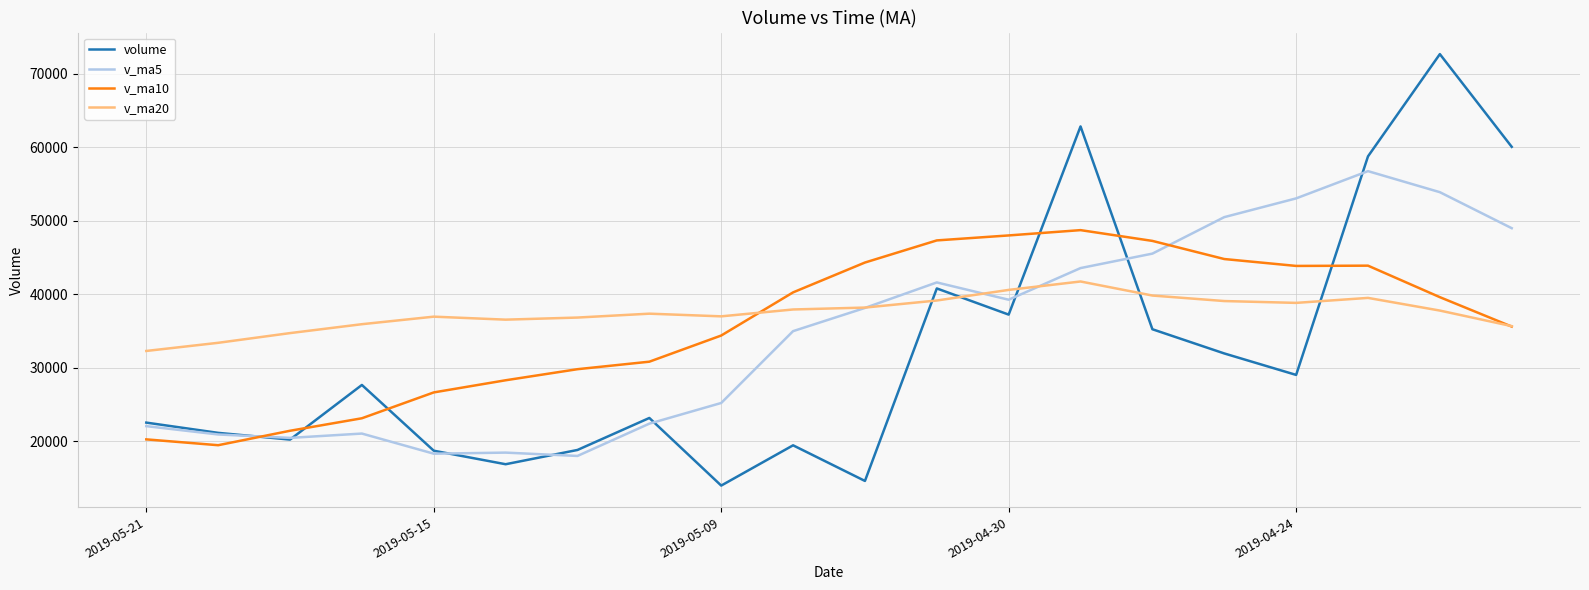

Rank the series by their maximum value, from lowest to highest.

v_ma20, v_ma10, v_ma5, volume